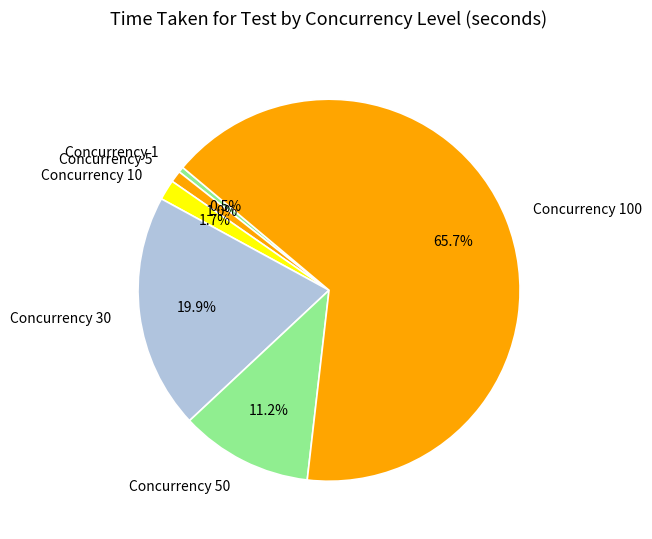

What portion of the pie excludes Concurrency 50?

88.8%